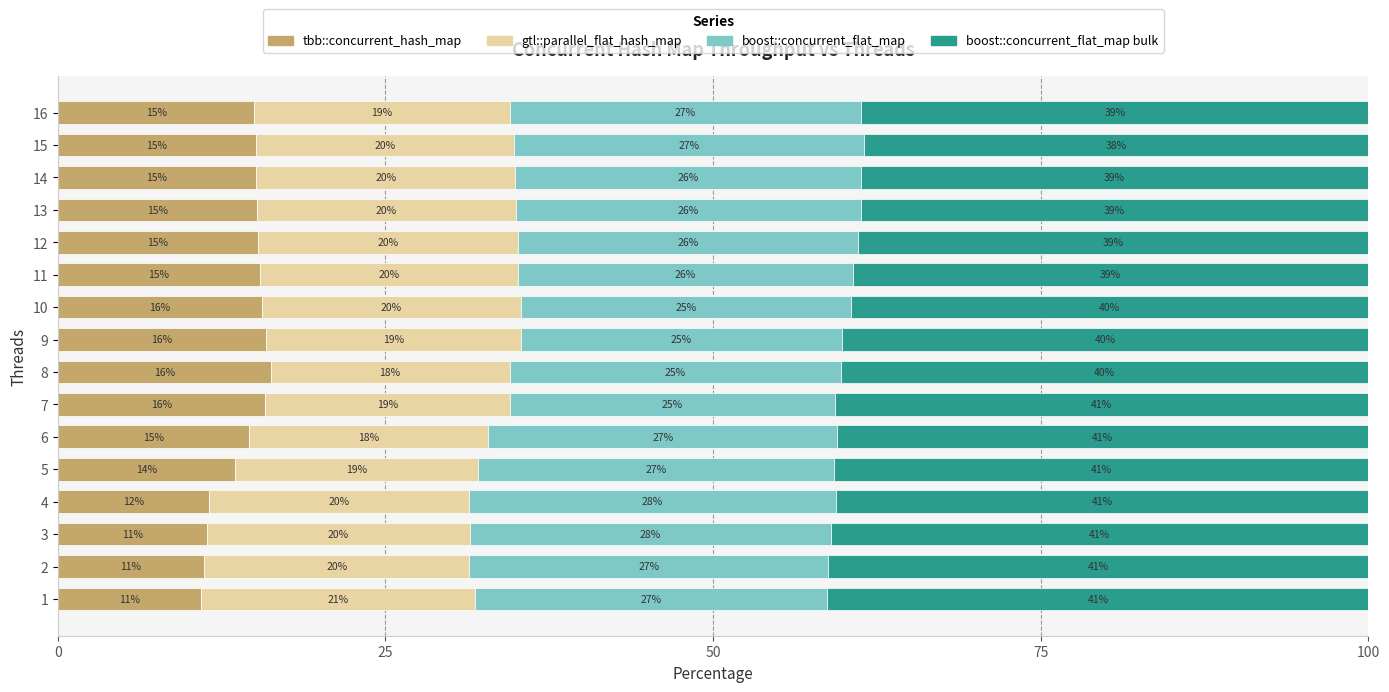

What is the maximum value for tbb::concurrent_hash_map?

16.2